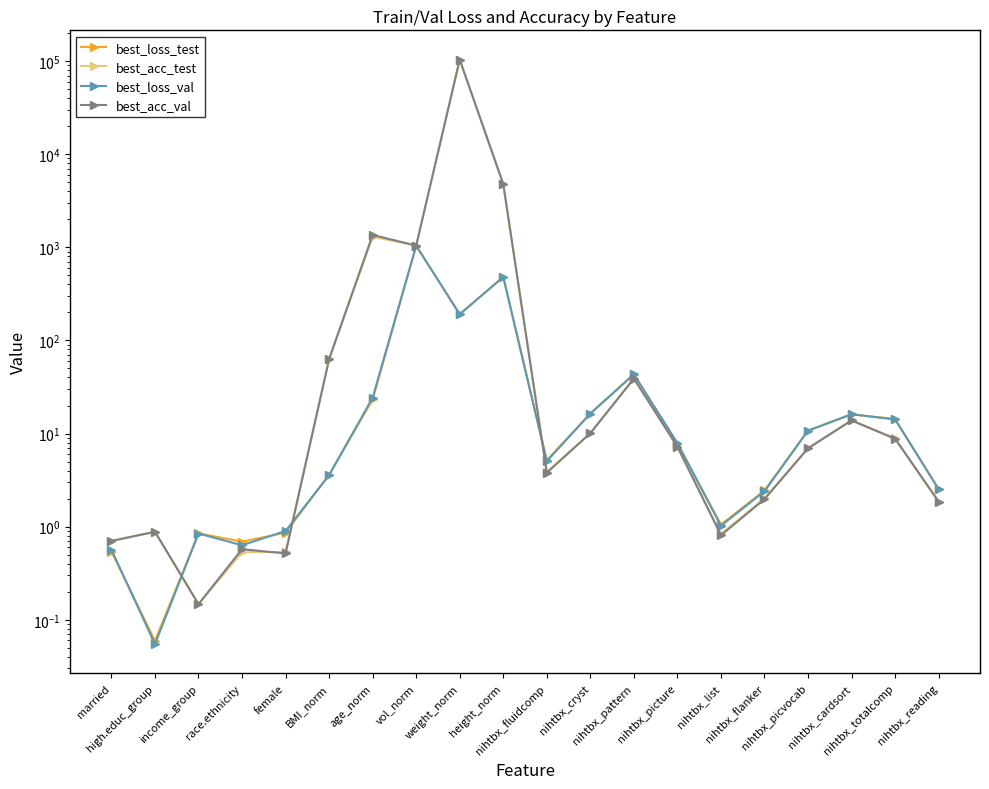

At nihtbx_totalcomp, list the series in order from smallest to largest.

best_acc_val, best_acc_test, best_loss_val, best_loss_test